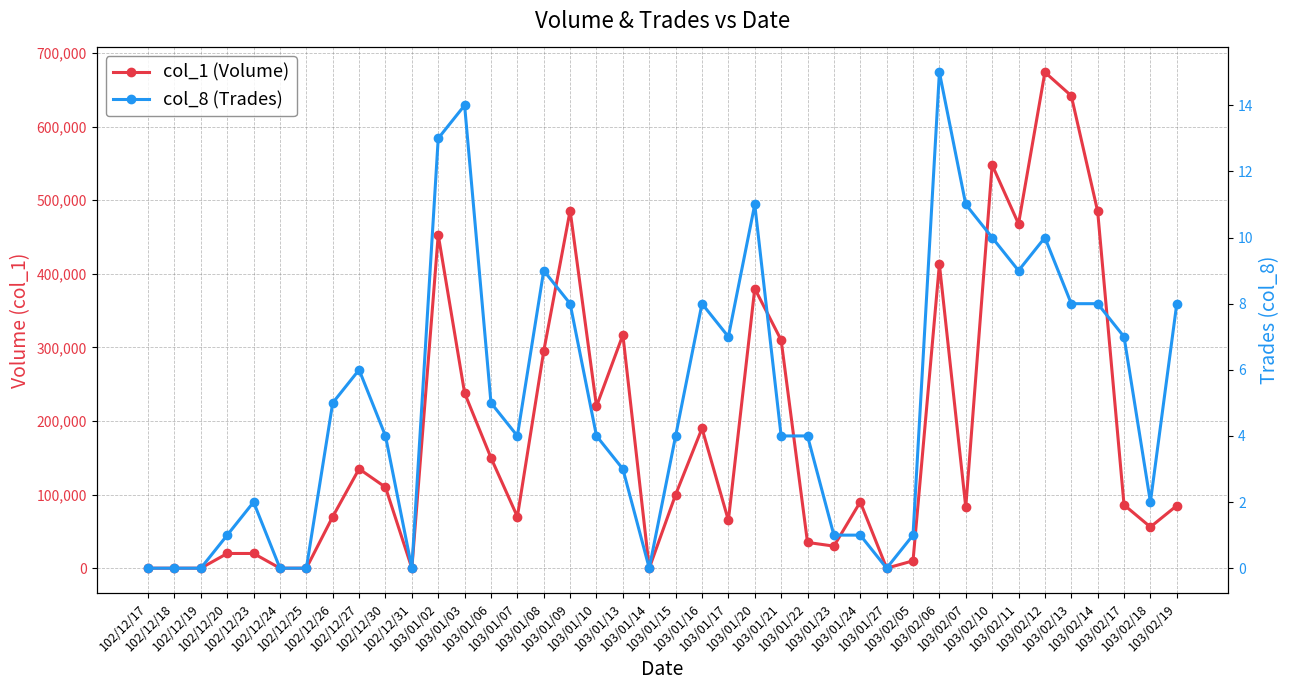

True or false: col_1 (Volume) has a value of 2671 at 103/02/05.

False